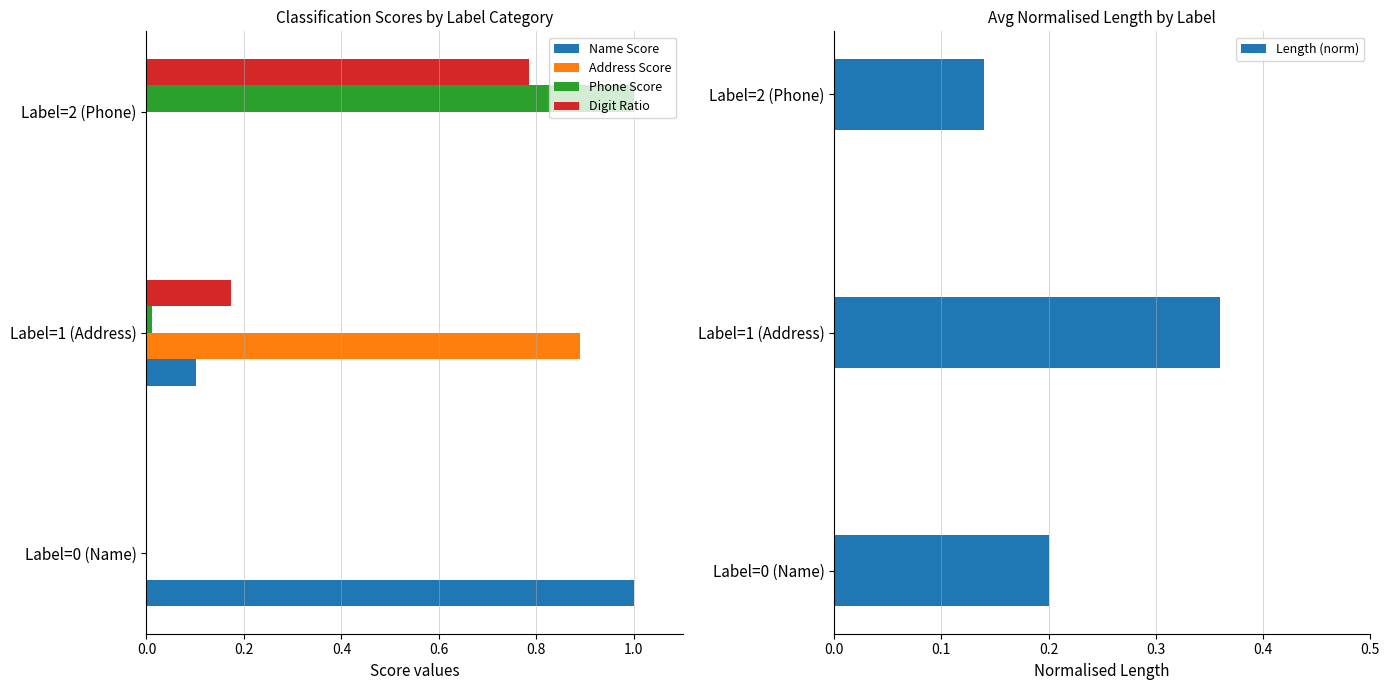

Is it true that Address Score equals 1.3 at Label=1 (Address)?

False